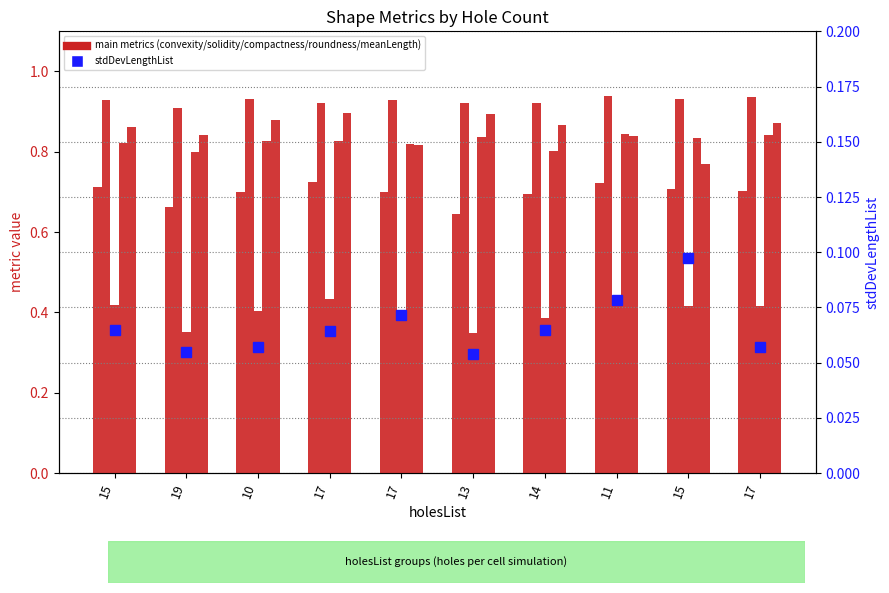

What is the greatest value displayed?

0.9